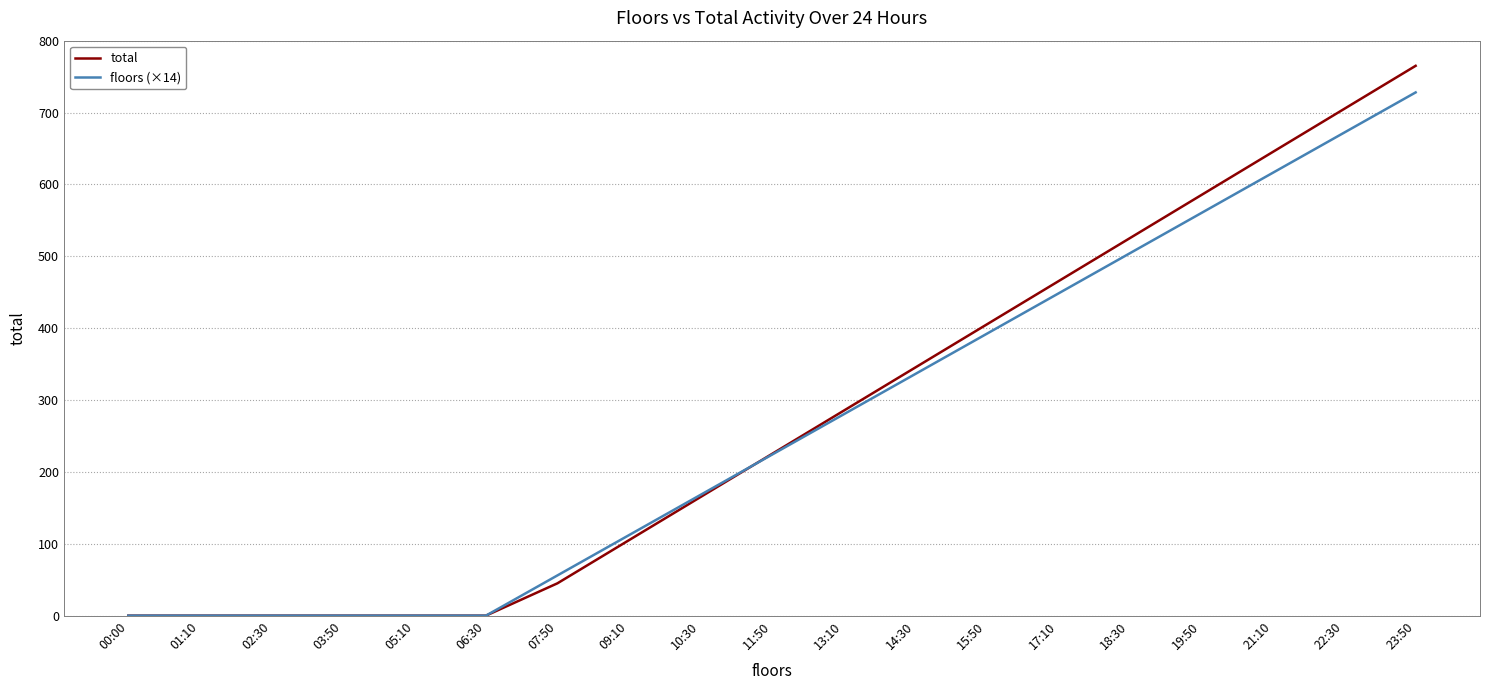

What is the greatest value displayed?

765